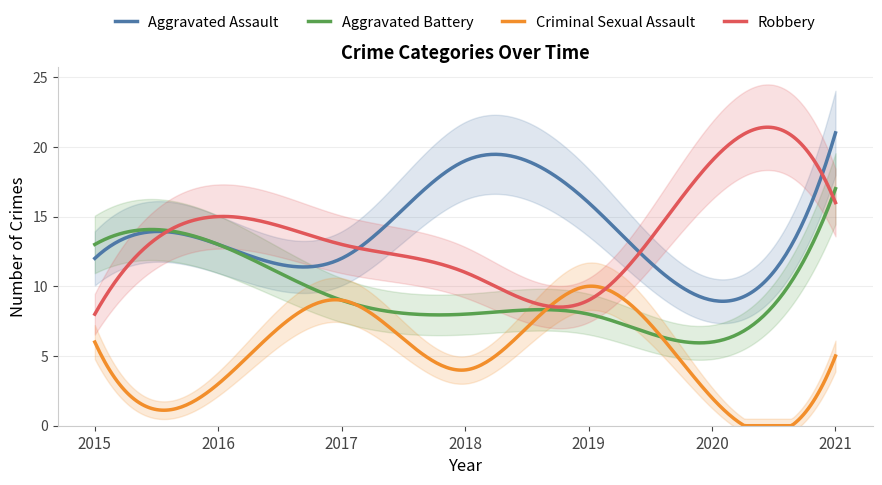

Where do Criminal Sexual Assault and Aggravated Battery first cross each other?

2018 and 2019